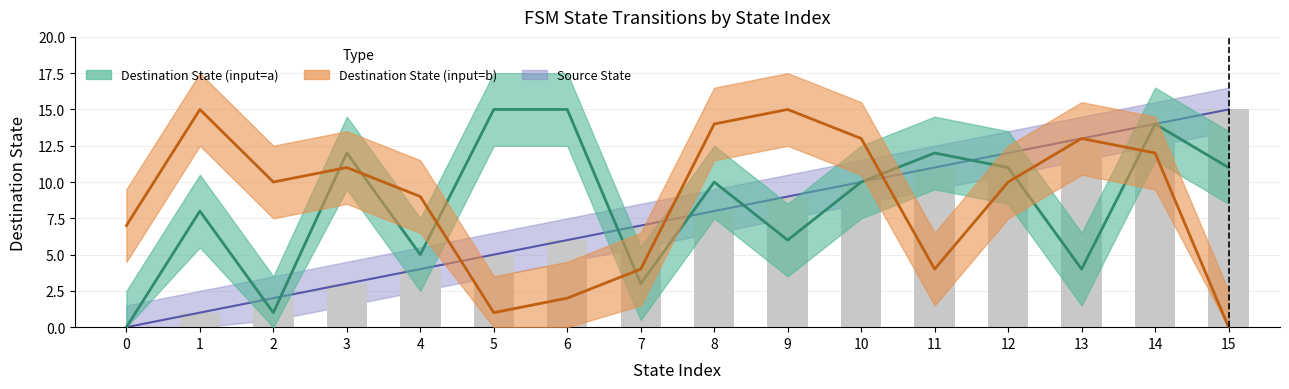

What is the total value across all series at 10?

33